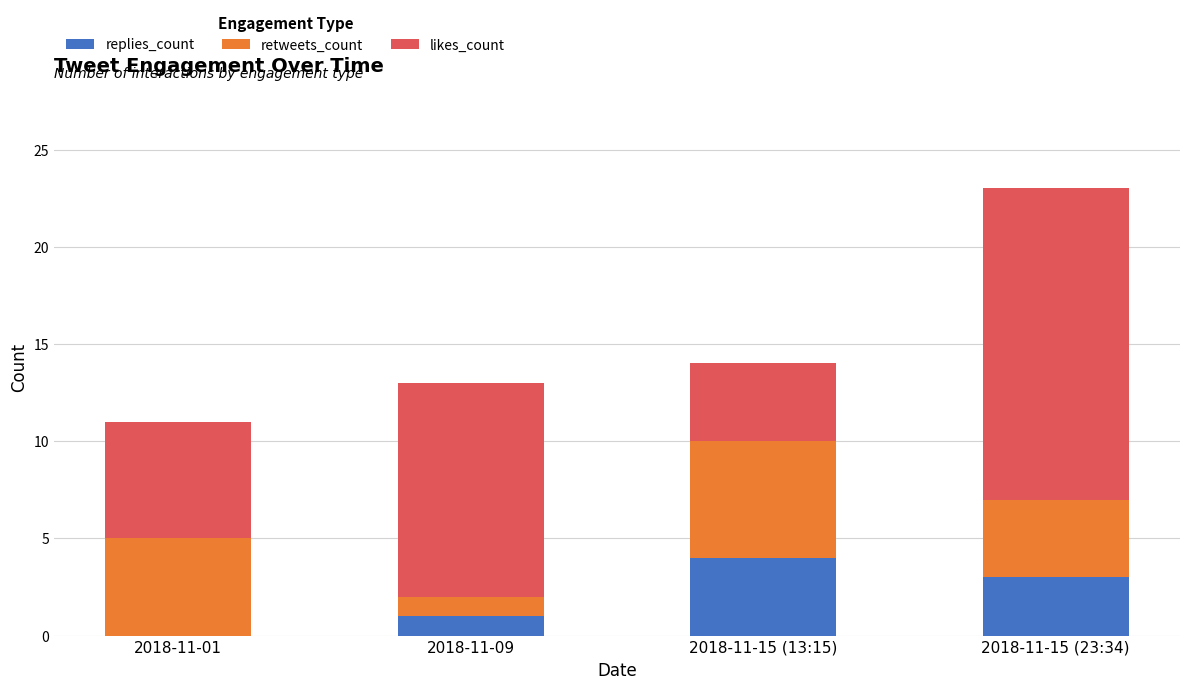

What is the highest value of the replies_count series?

4